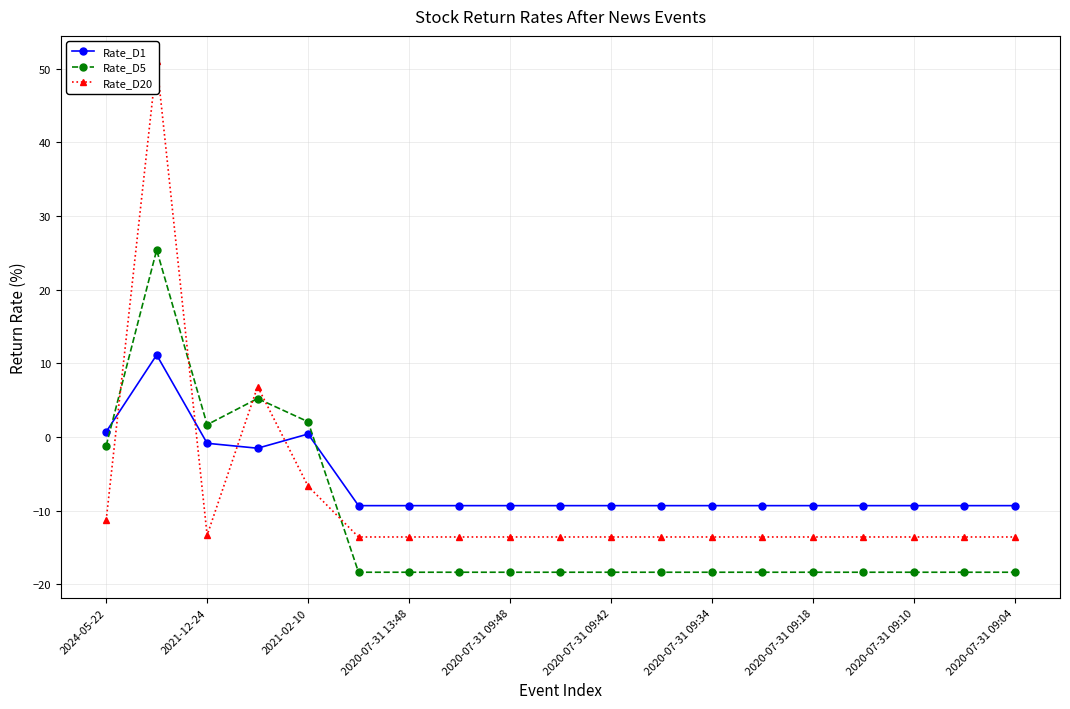

What is the lowest value of the Rate_D1 series?

-9.3